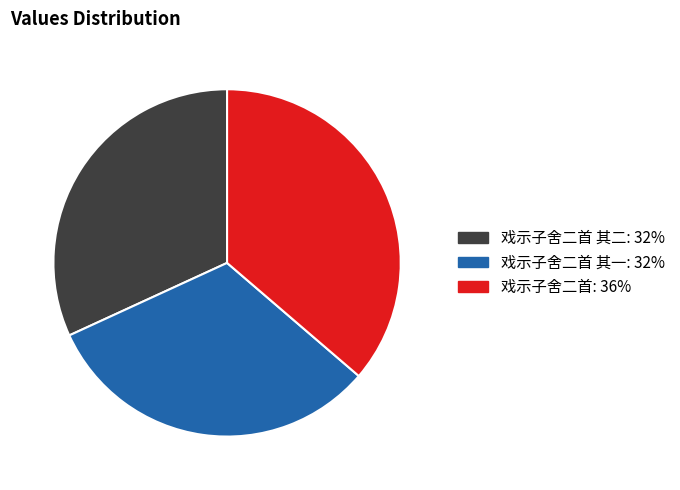

Does any single category account for the majority?

No